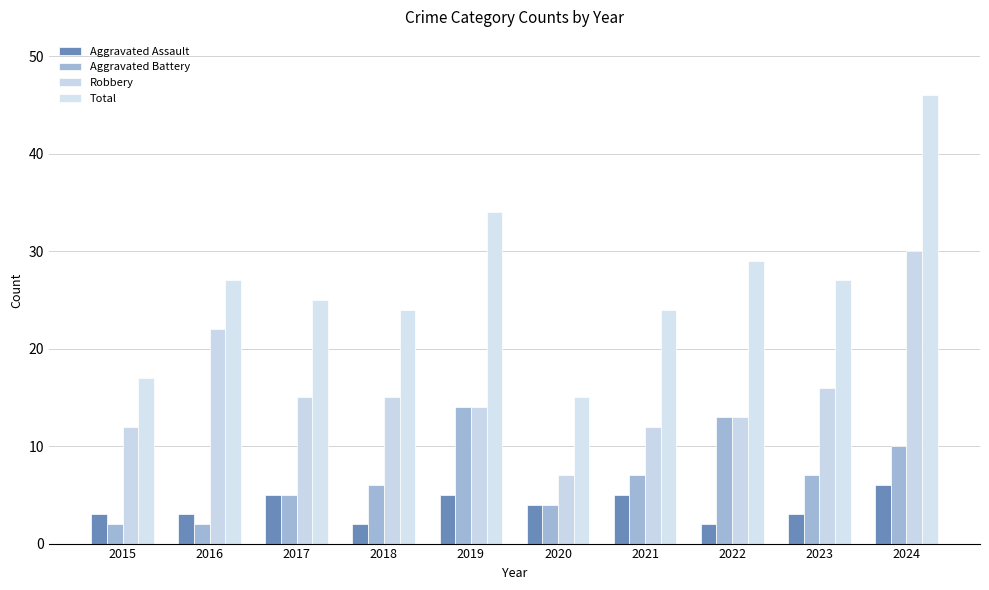

Reading left to right, extract all data points from this chart.

Aggravated Assault: 2015=3	2016=3	2017=5	2018=2	2019=5	2020=4	2021=5	2022=2	2023=3	2024=6
Aggravated Battery: 2015=2	2016=2	2017=5	2018=6	2019=14	2020=4	2021=7	2022=13	2023=7	2024=10
Robbery: 2015=12	2016=22	2017=15	2018=15	2019=14	2020=7	2021=12	2022=13	2023=16	2024=30
Total: 2015=17	2016=27	2017=25	2018=24	2019=34	2020=15	2021=24	2022=29	2023=27	2024=46